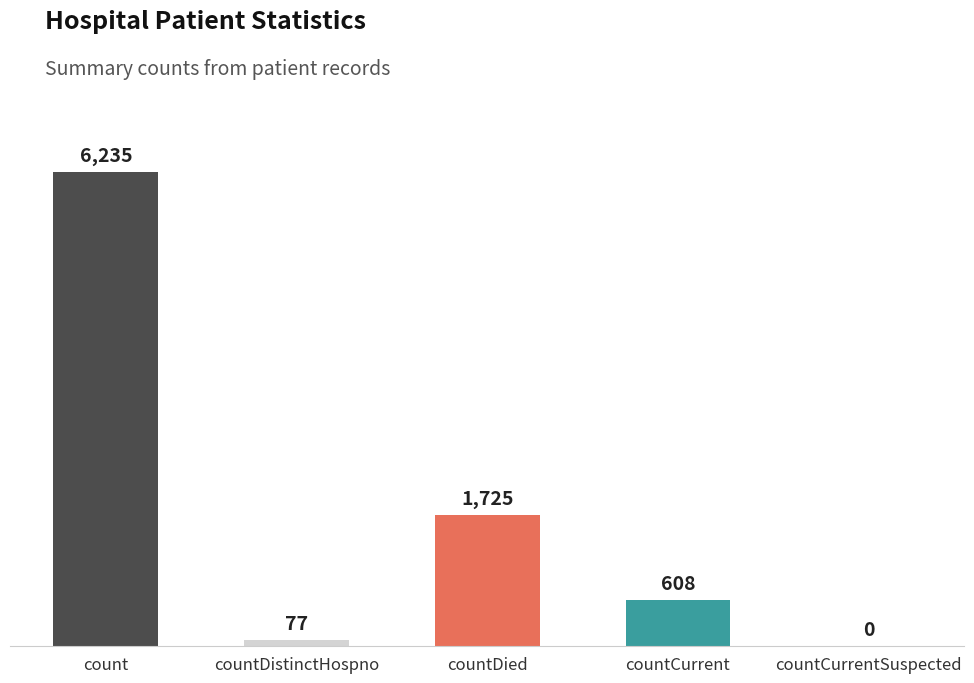

At which category does the chart reach its peak across all series?

count